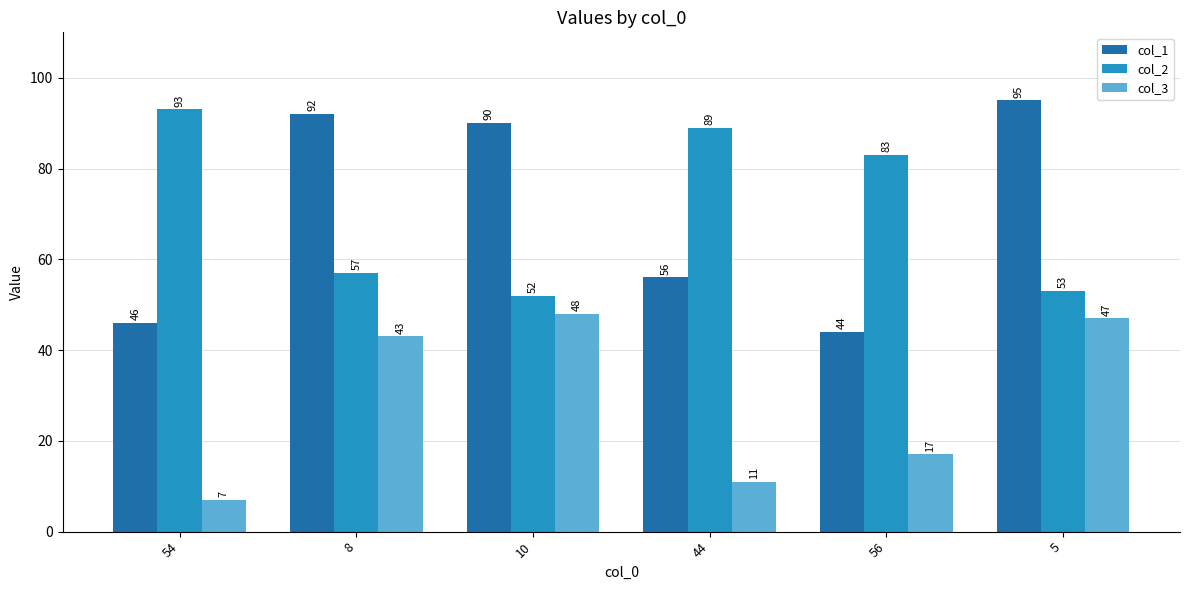

What is the total value across all series at 44?

156